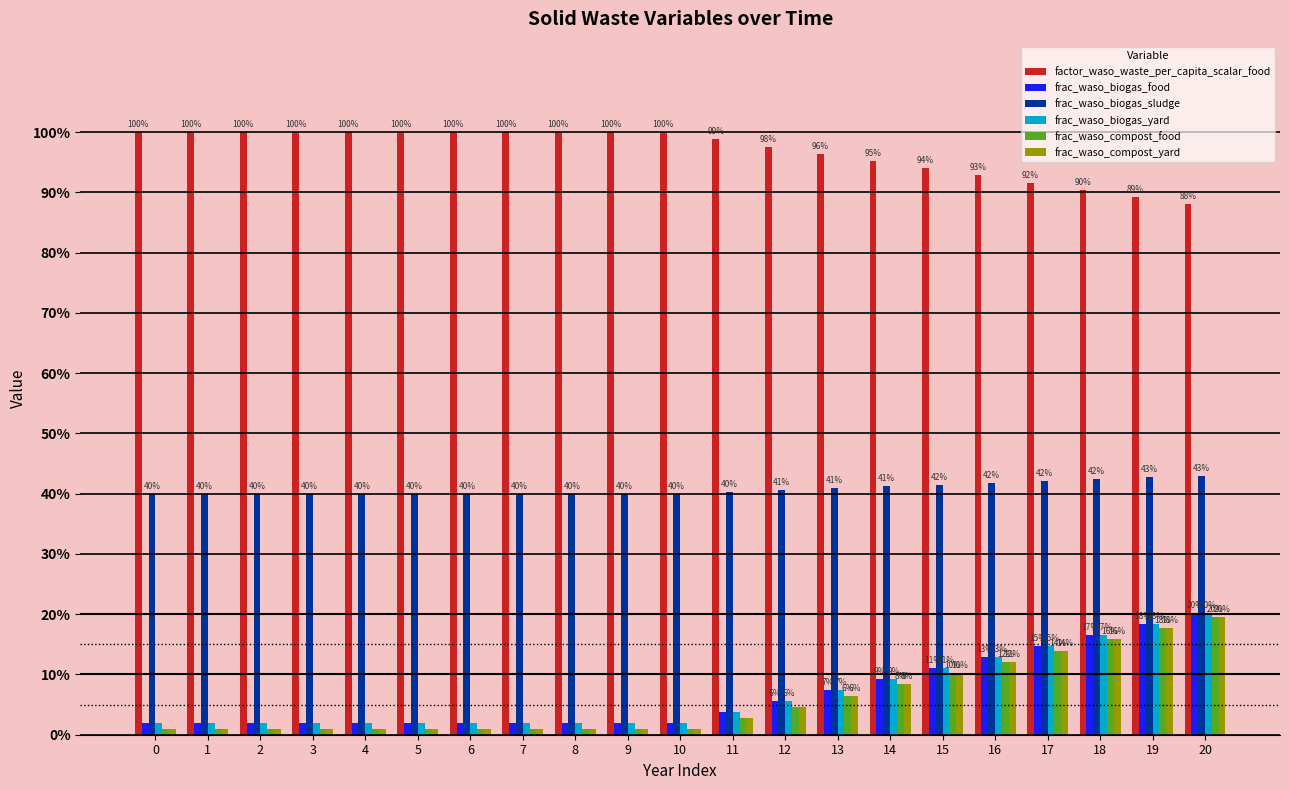

What is the maximum value for frac_waso_biogas_food?

0.2